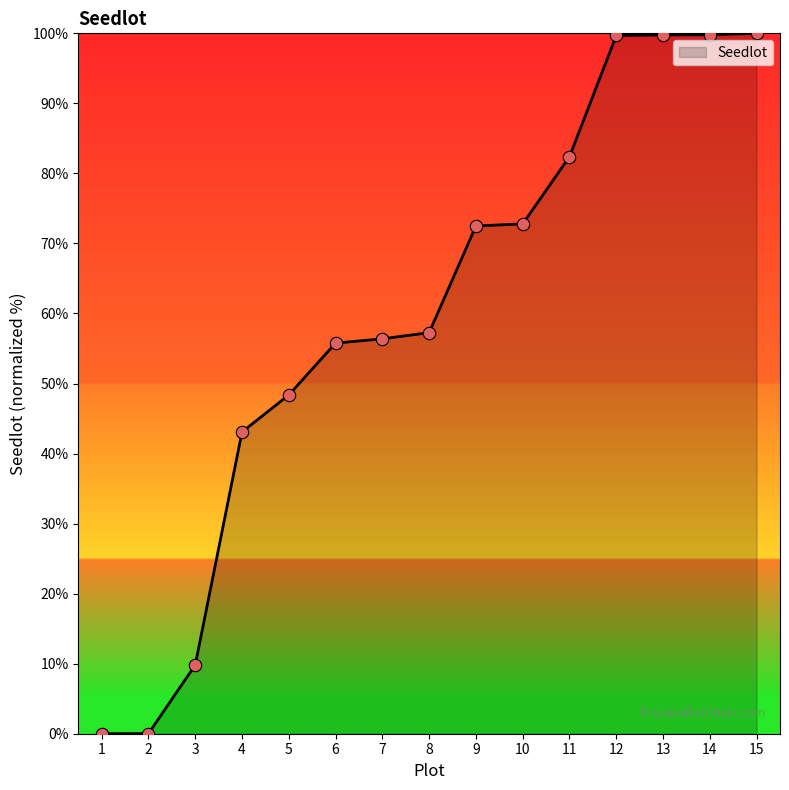

What is the ratio of the value at 6 to the value at 8?

1.0